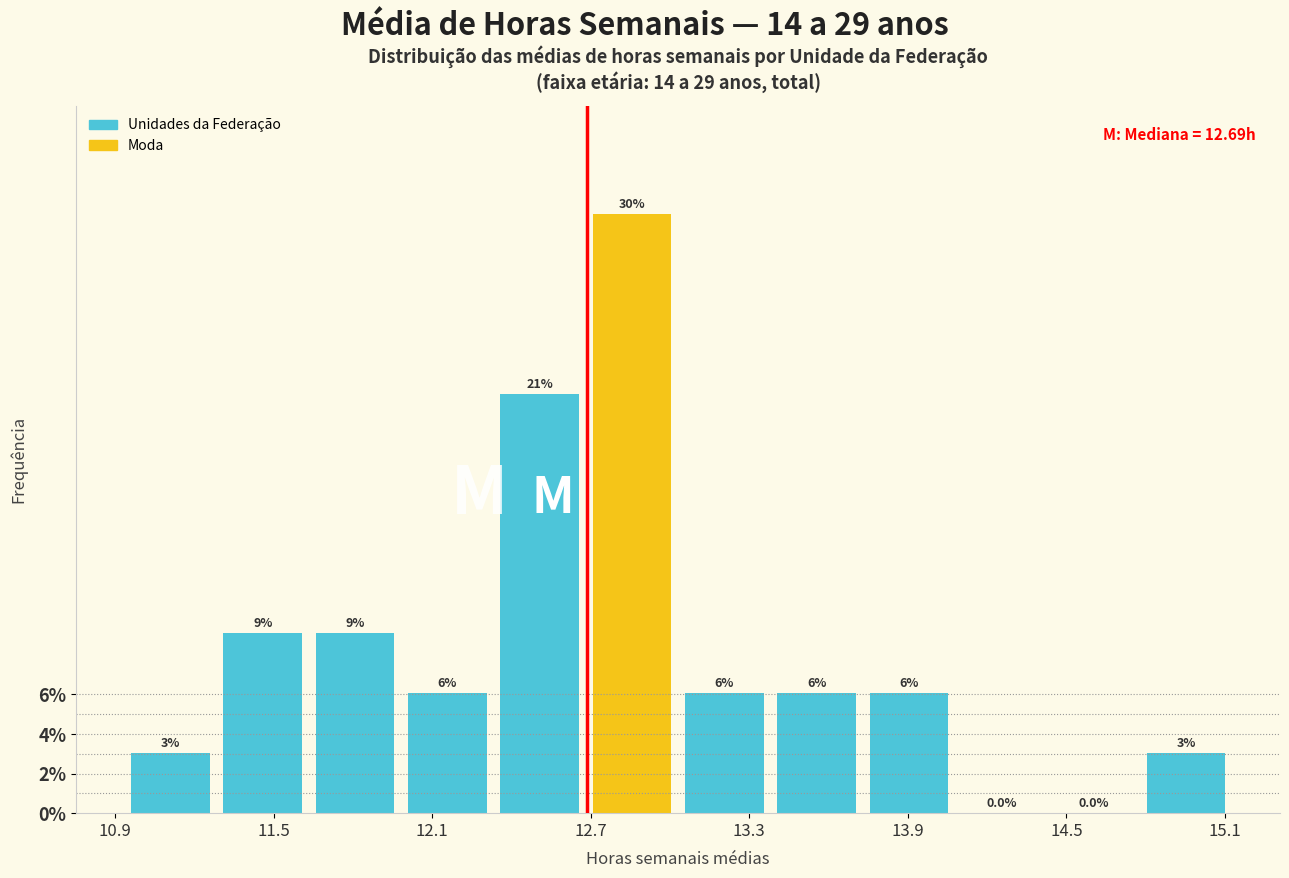

Read against the x-axis, roughly where is the centre of the tallest bar?

12.9